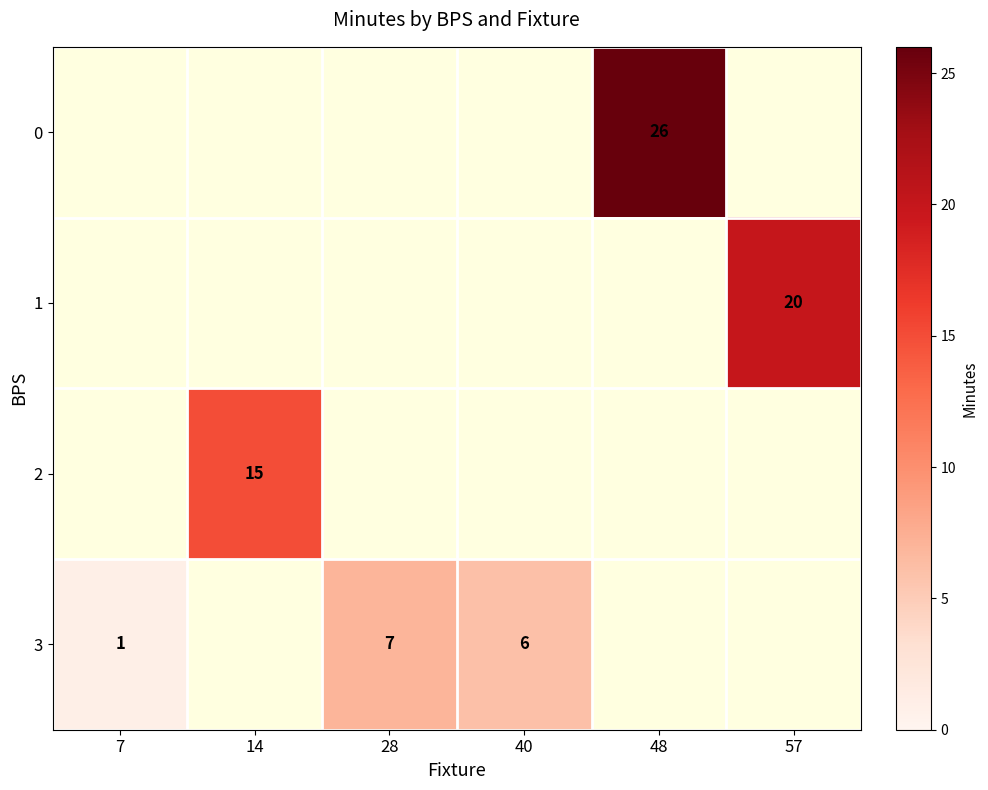

What is the smallest value displayed?

1.0